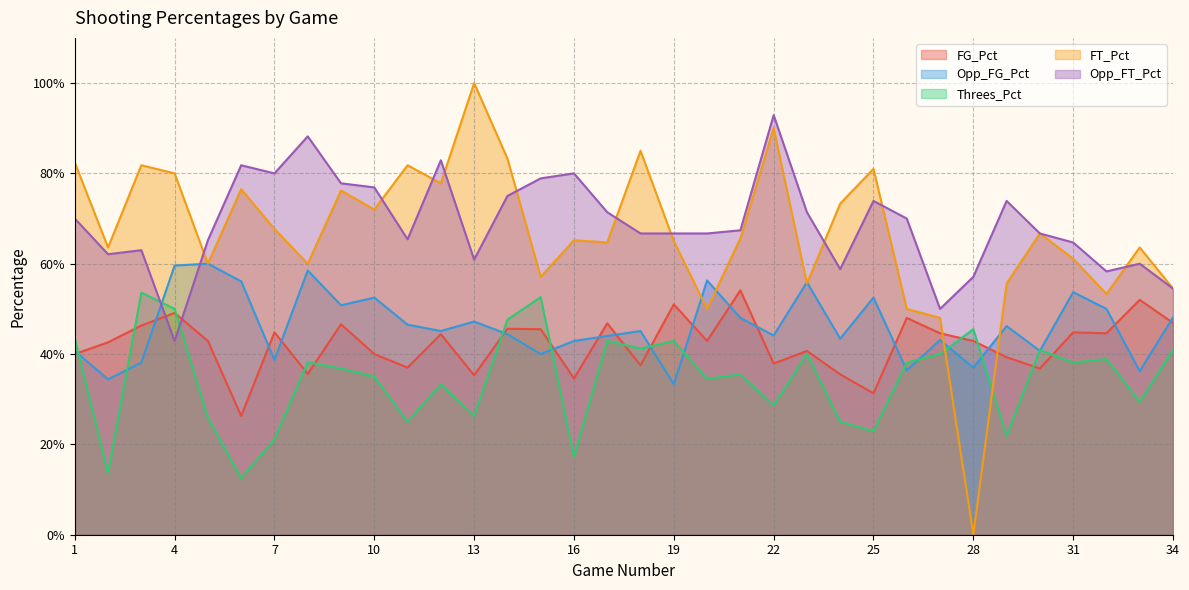

How many lines are shown in the chart?

5